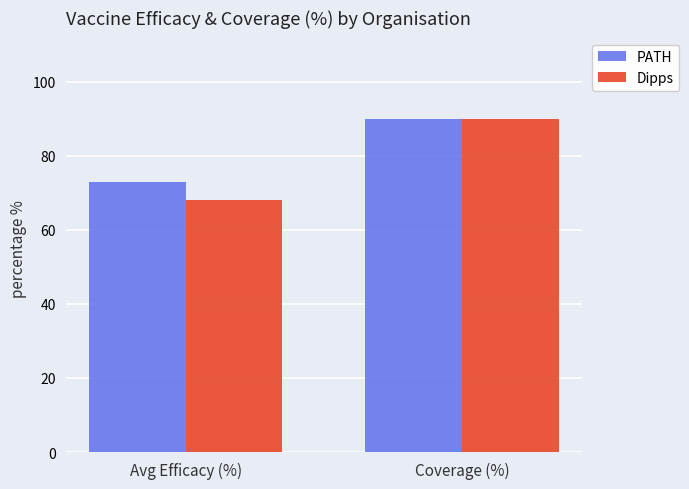

What are all the series names shown in the legend?

PATH, Dipps